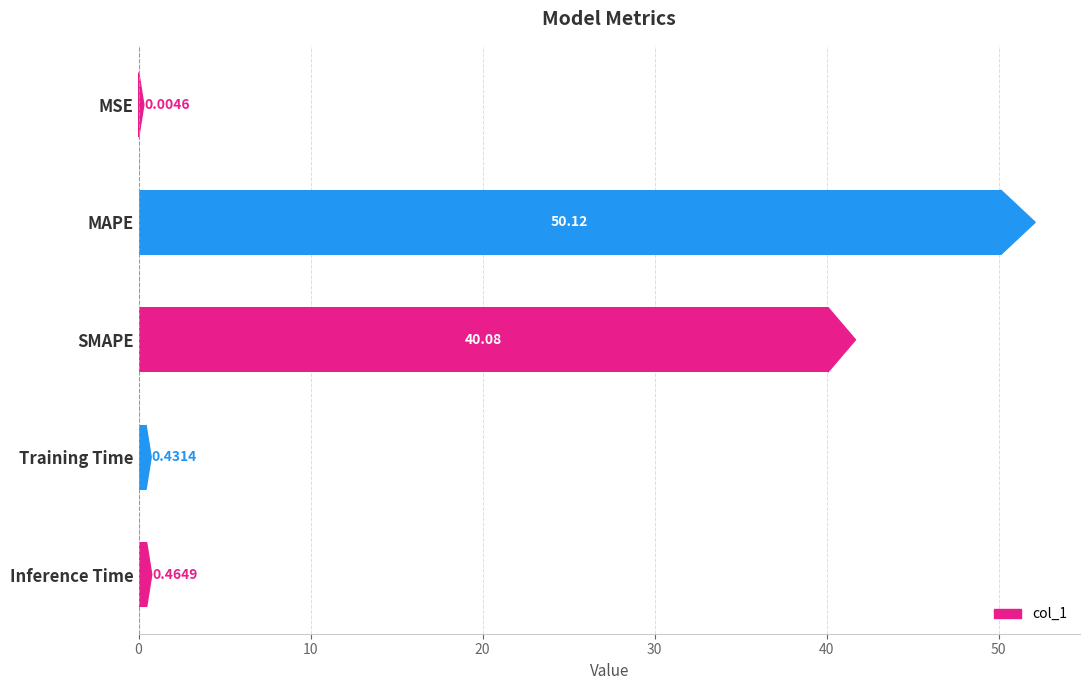

At which category does the chart reach its peak across all series?

MAPE